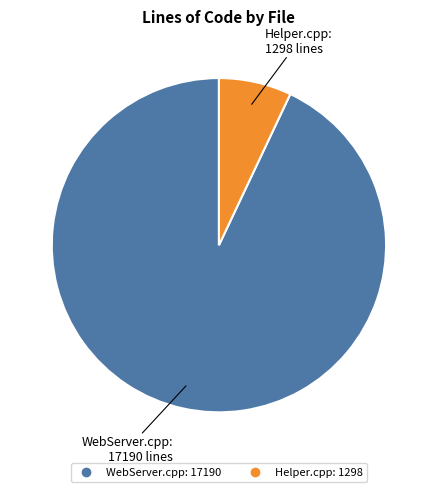

Combined, do WebServer.cpp and Helper.cpp account for over 50%?

Yes